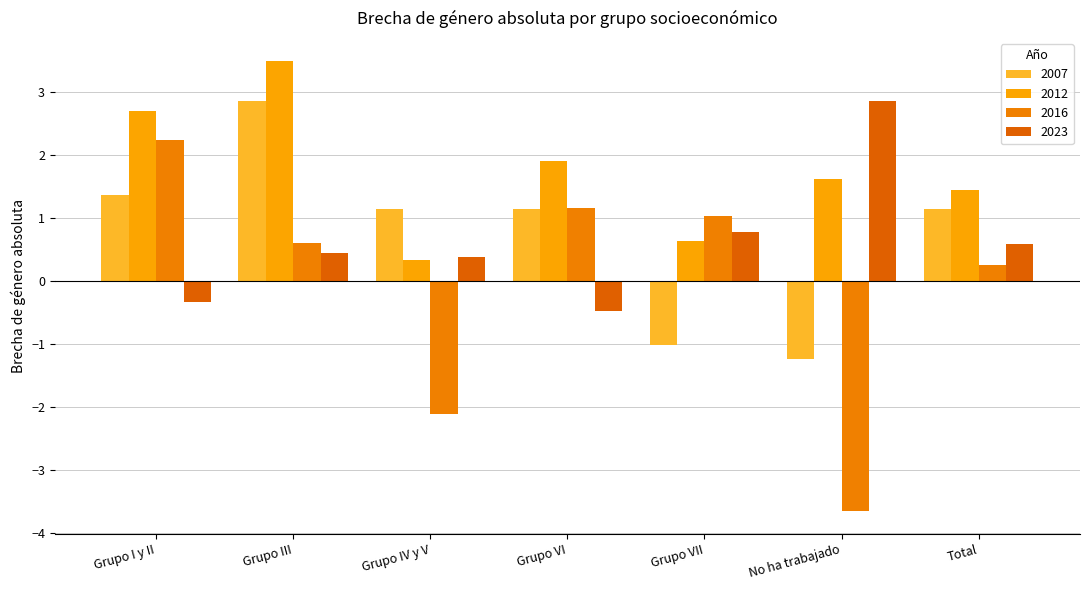

How many values in 2023 are above zero?

5